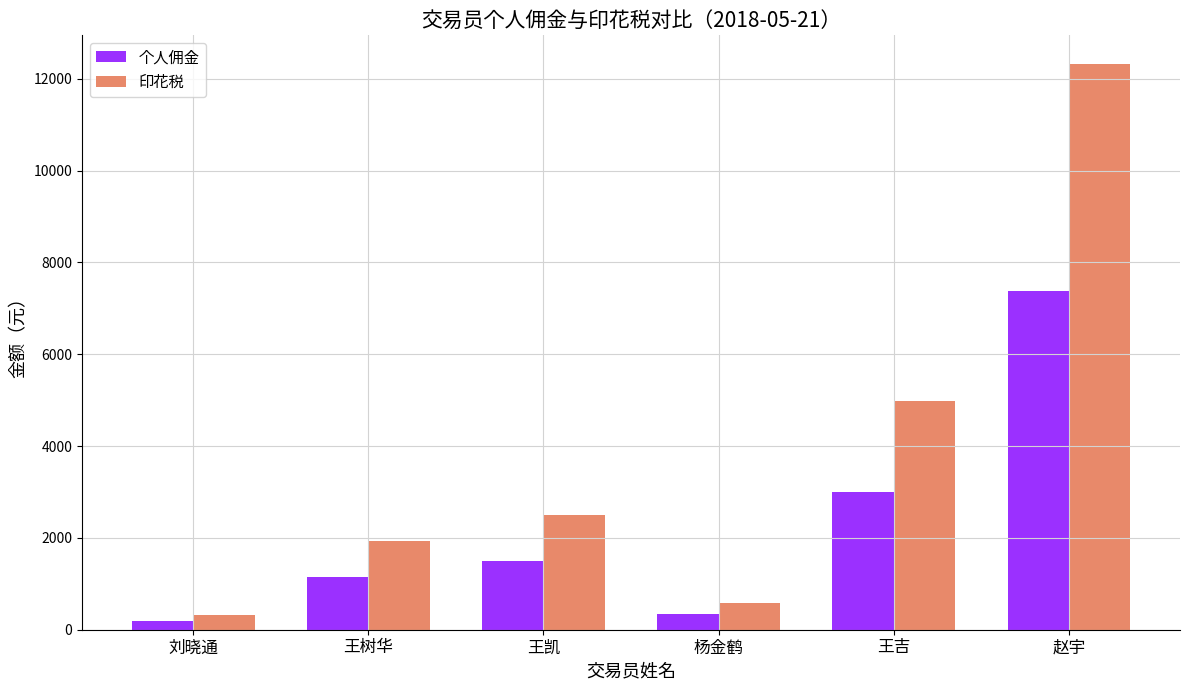

How many bars are there in each group?

2